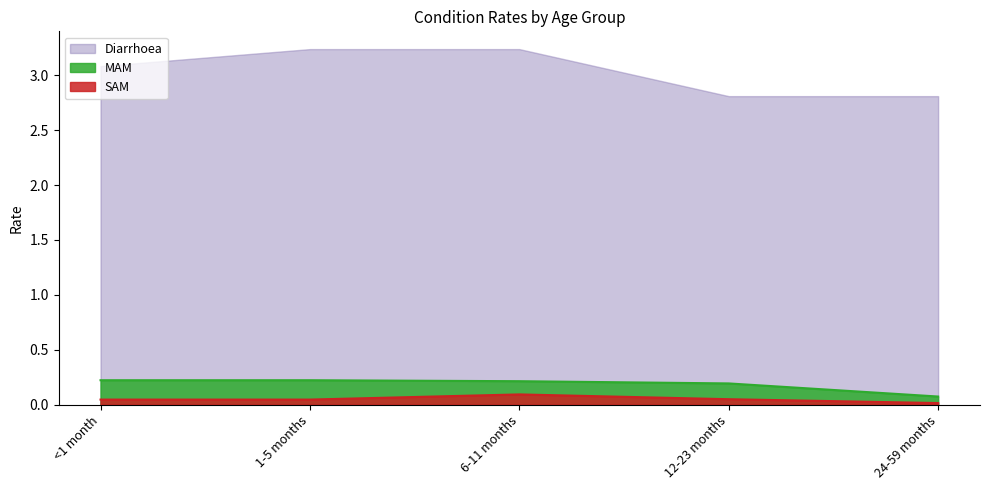

Rank the categories by SAM value from lowest to highest.

24-59 months, <1 month, 1-5 months, 12-23 months, 6-11 months